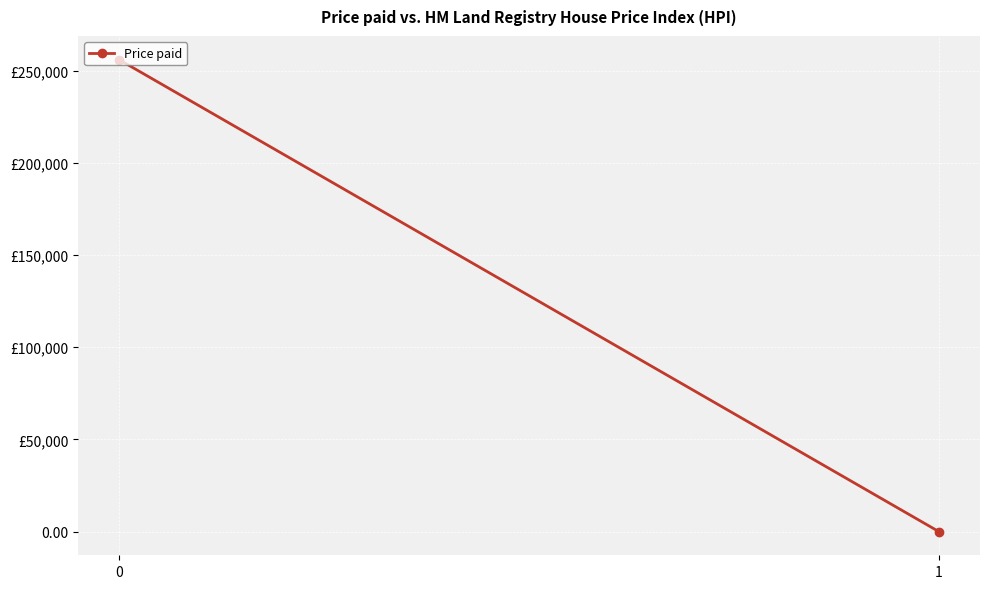

Read the value at 0.

256037.0